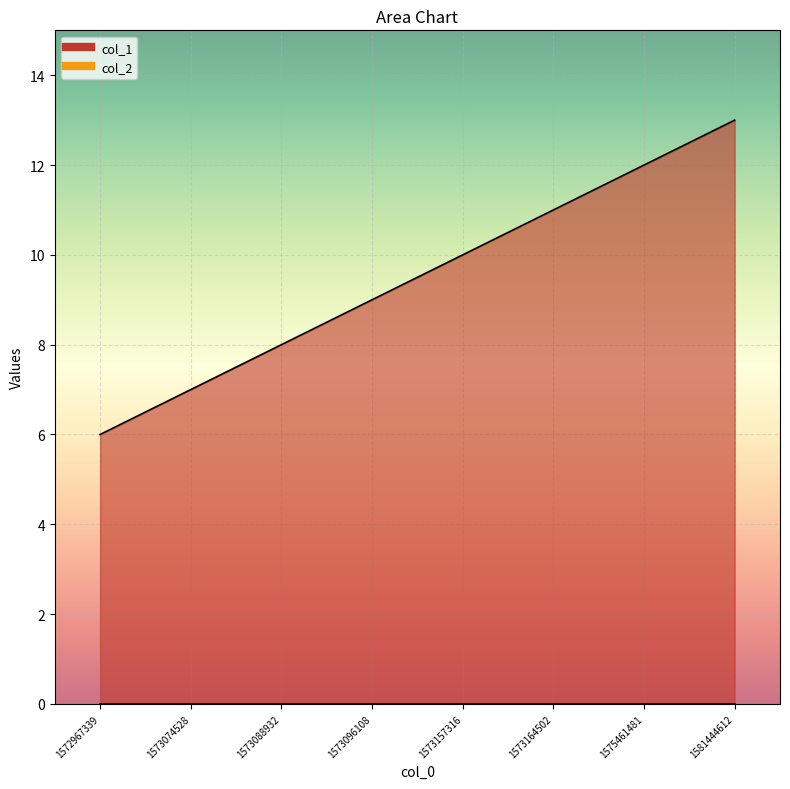

True or false: the data has more than 1 interior local peaks.

False